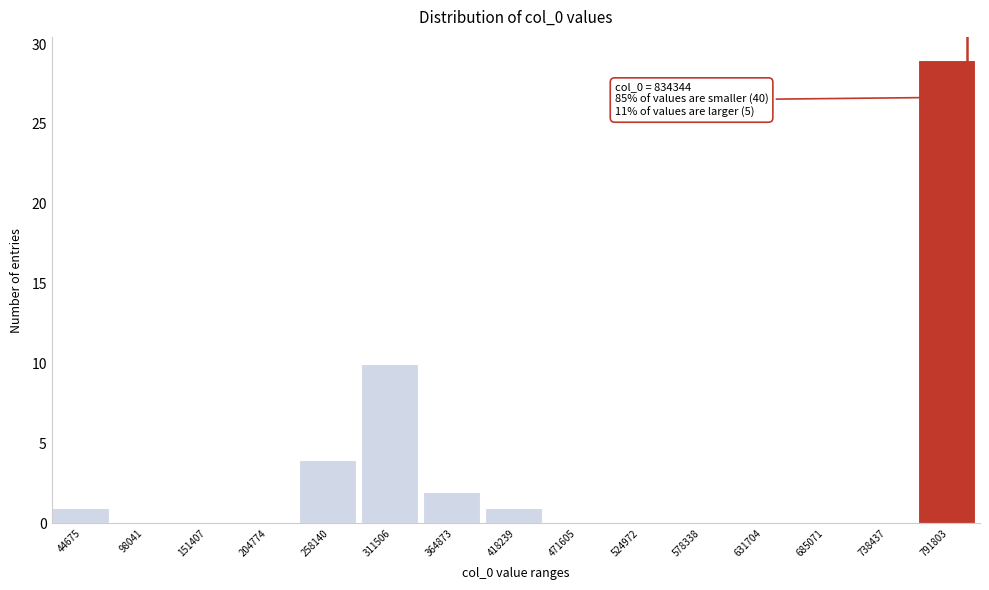

Reading left to right, list all the values displayed in this chart.

44675=1	98041=0	151407=0	204774=0	258140=4	311506=10	364873=2	418239=1	471605=0	524972=0	578338=0	631704=0	685071=0	738437=0	791803=29